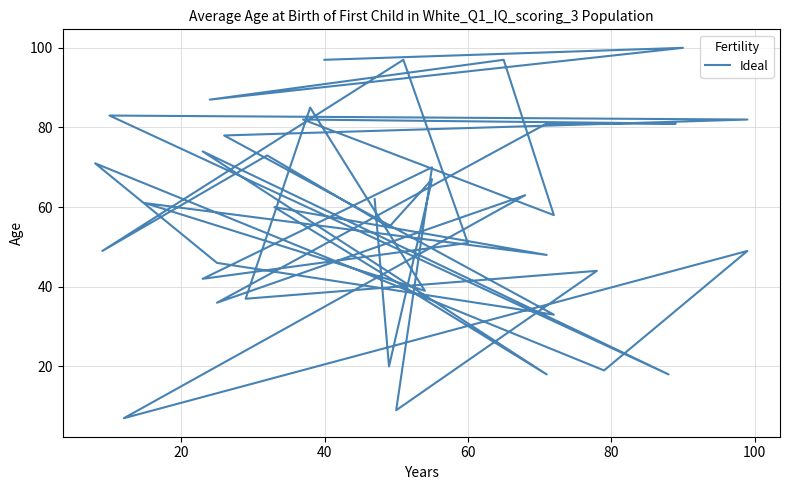

At which label is the value closest to 53?

60